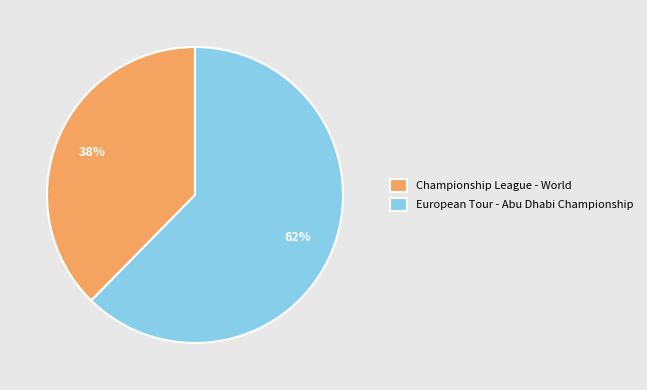

Is it true that Championship League - World is 51% of the pie?

False